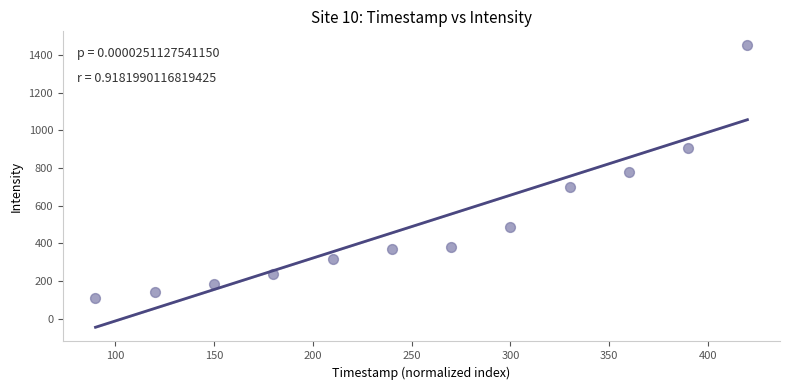

What is the range of X values (max minus min)?

330.0